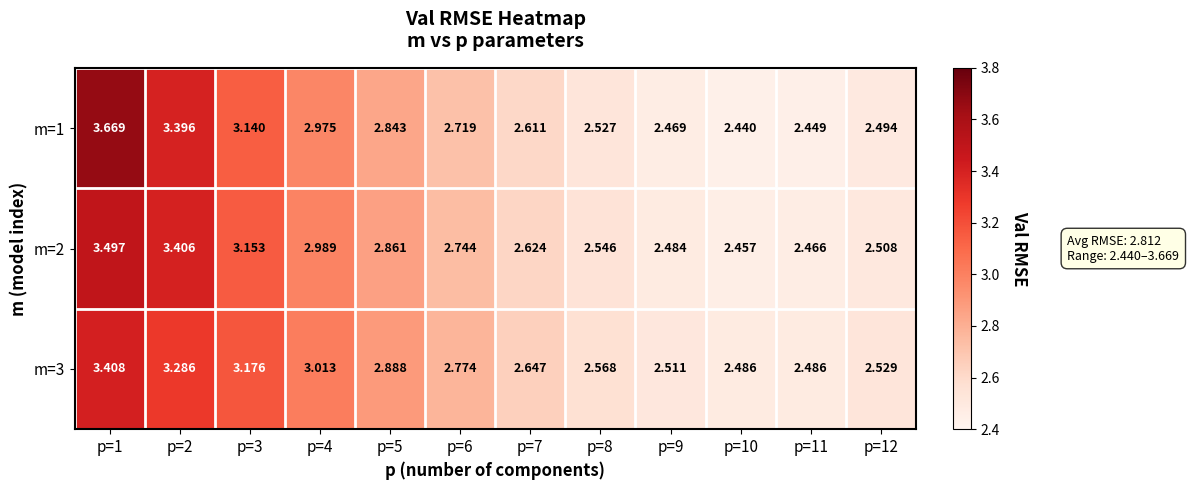

Is the value of m=1 at p=5 greater than the value of m=2 at p=10?

Yes